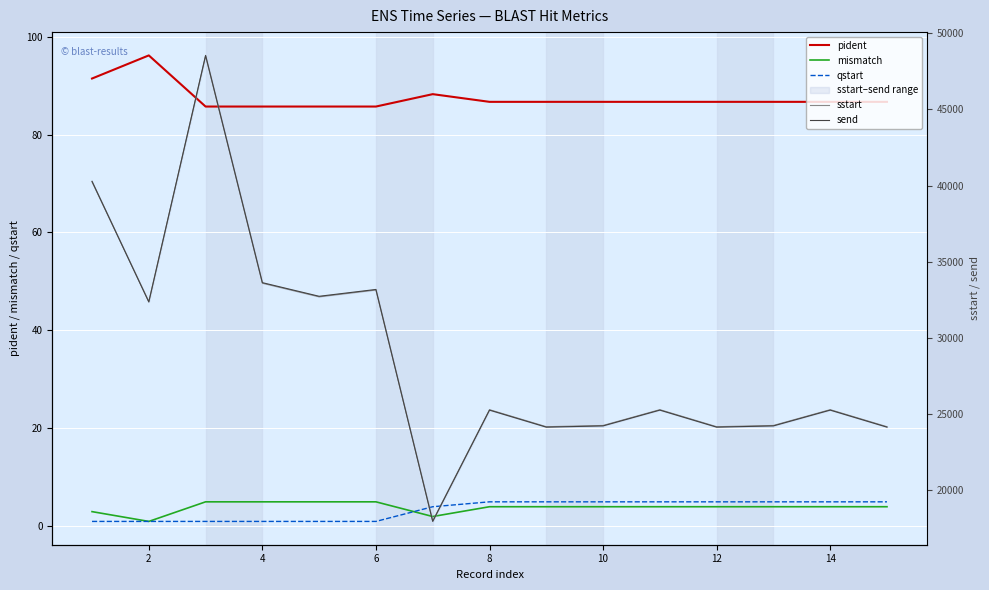

True or false: mismatch has a value of 1.0 at 2.

True